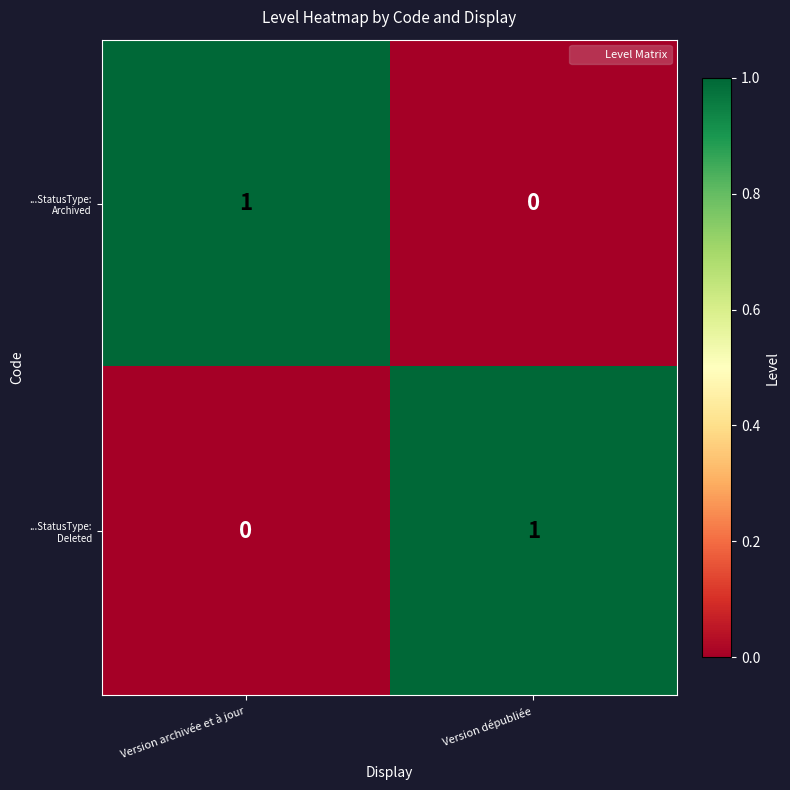

What is the total value across all series at Version dépubliée?

1